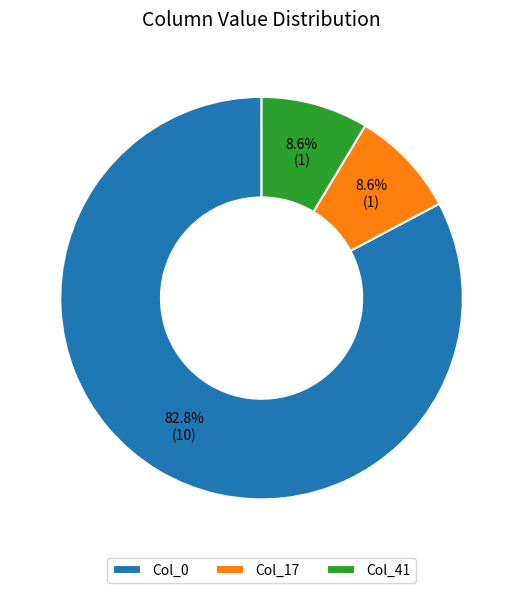

To the nearest percent, what is the difference between the largest and smallest slice percentages?

74%